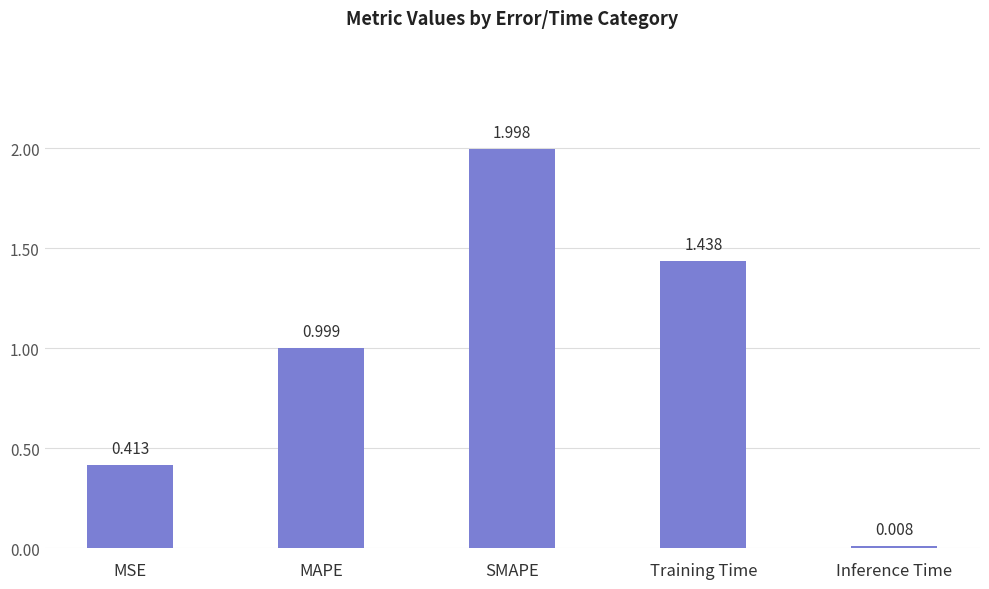

Are the bars horizontal?

No